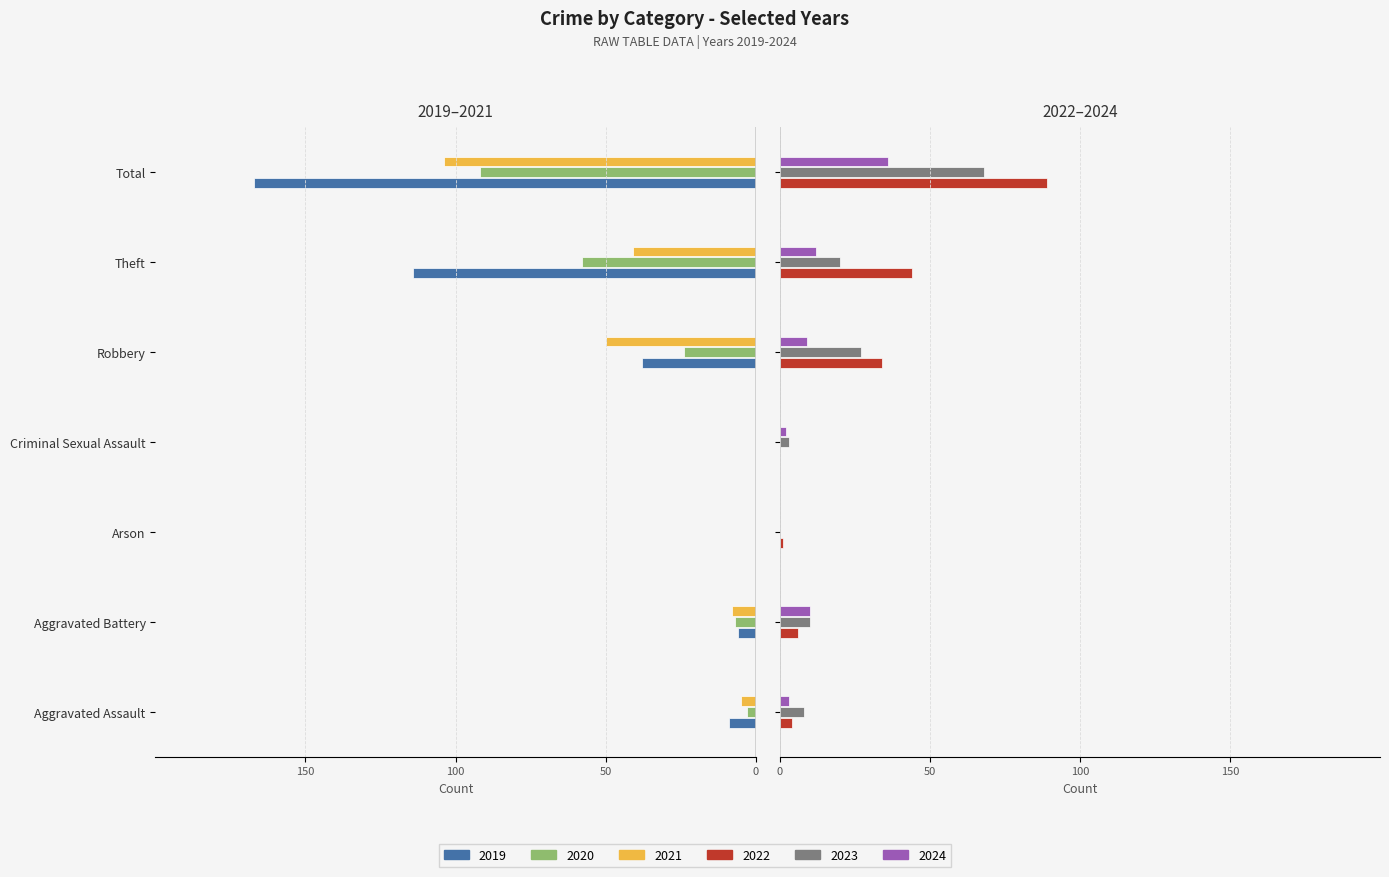

Between Aggravated Battery and Criminal Sexual Assault, which series saw the biggest shift?

2021